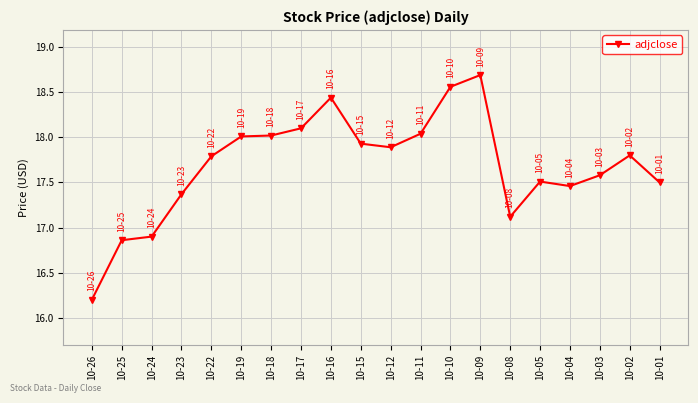

True or false: the data has more than 1 interior local peaks.

True